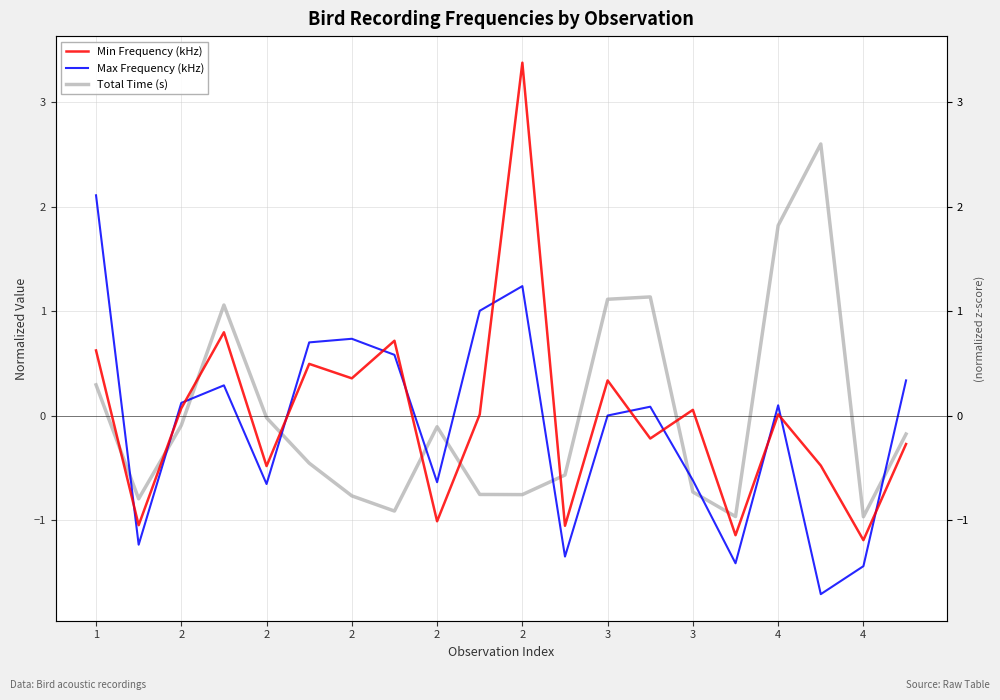

How many positive values does the Total Time (s) series have?

6